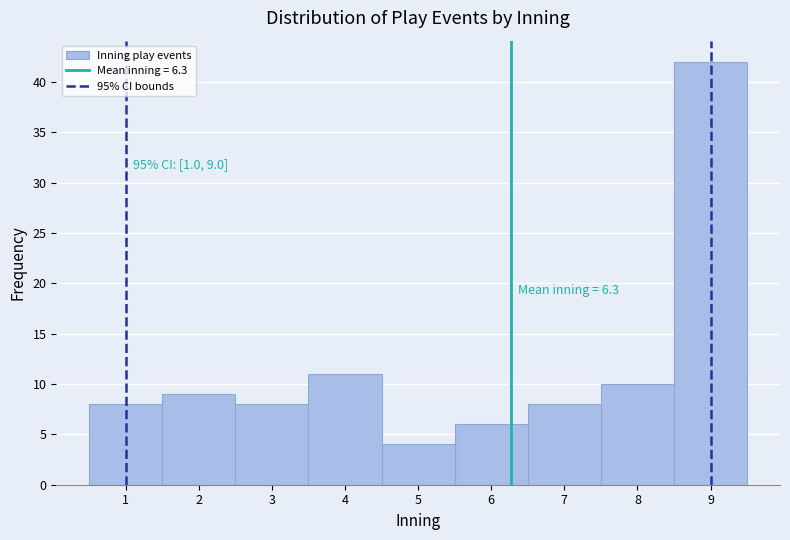

Over which range of the x-axis is the bar tallest?

8.5 to 9.5